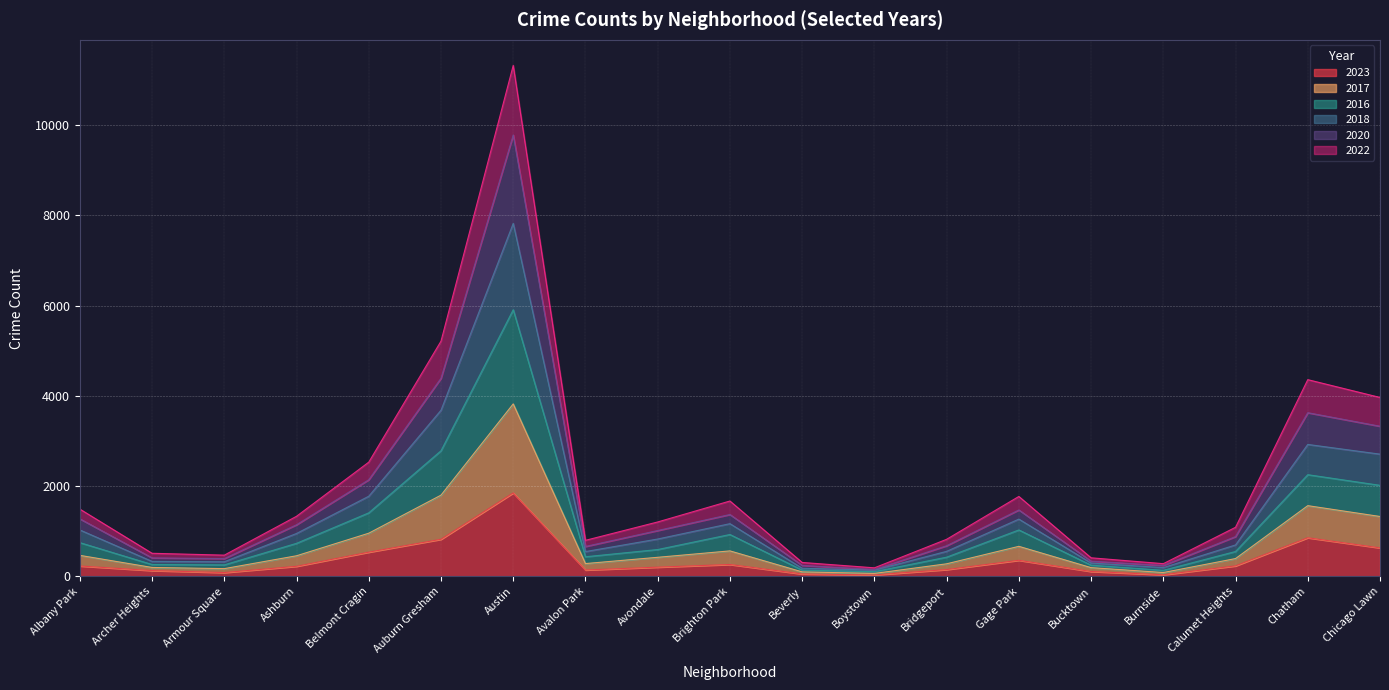

Which series has the widest spread of values?

2020